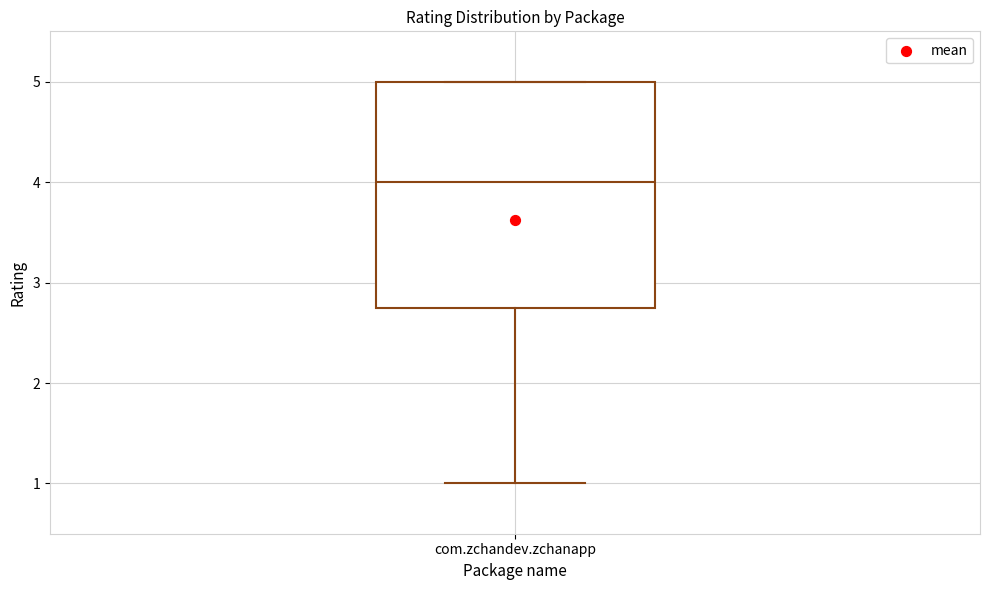

Where does the lower whisker of the box for com.zchandev.zchanapp end on the y-axis? The values are not printed on the chart, so give them approximately, as read against the axis.

1.0